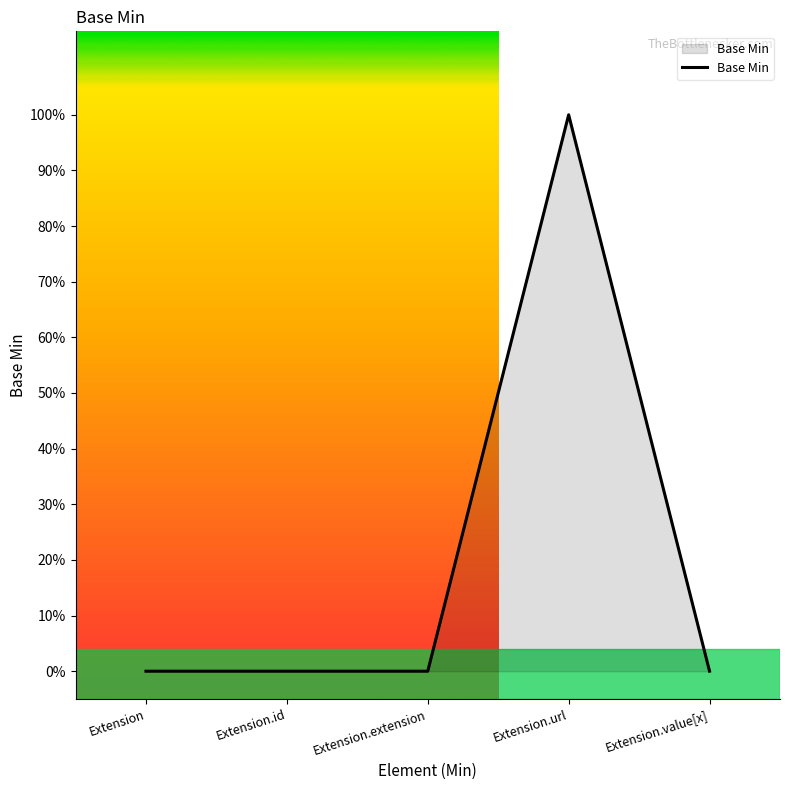

Does the chart have visible grid lines?

No